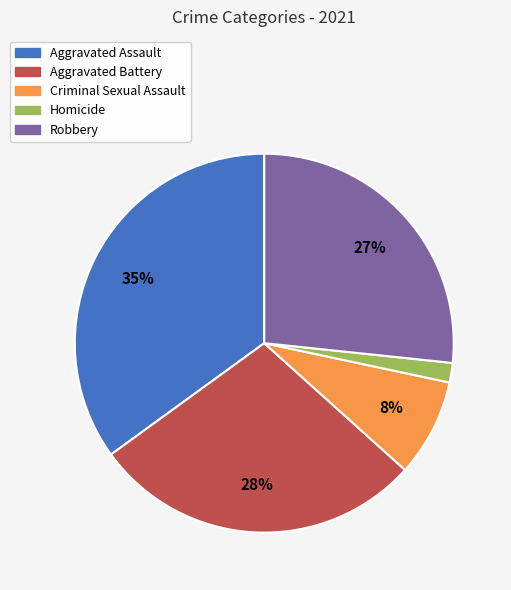

Which slice is the largest?

Aggravated Assault